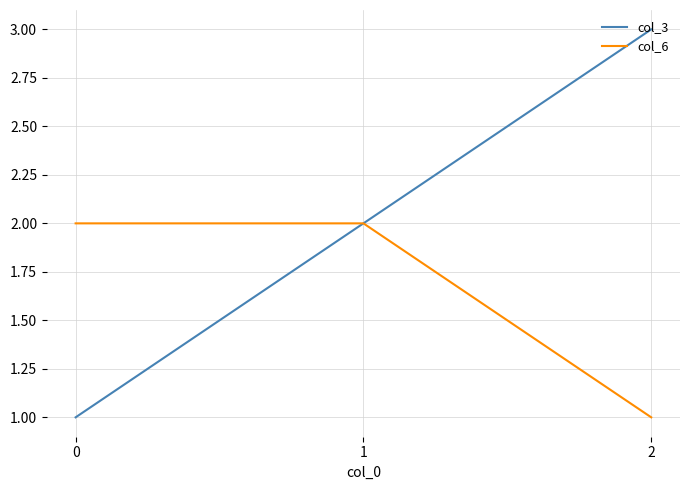

Is it true that col_3 equals 1 at 1?

False